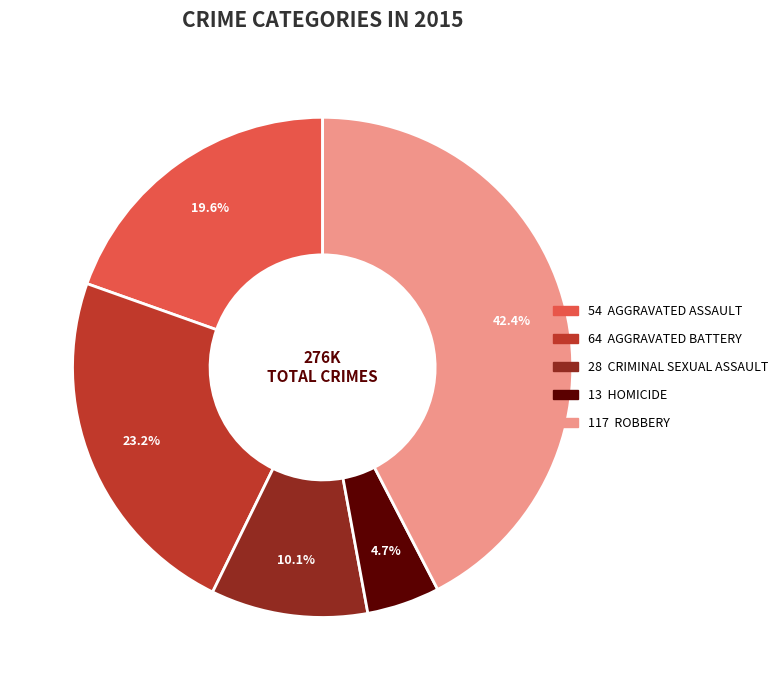

To the nearest percent, what is the average slice percentage?

20%